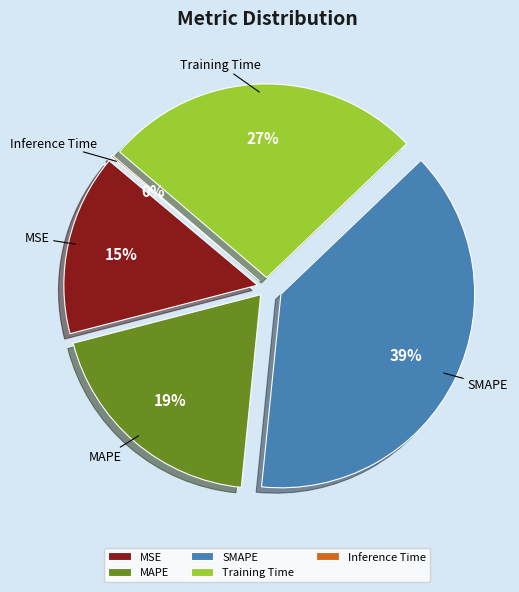

True or false: SMAPE accounts for 45% of the total.

False